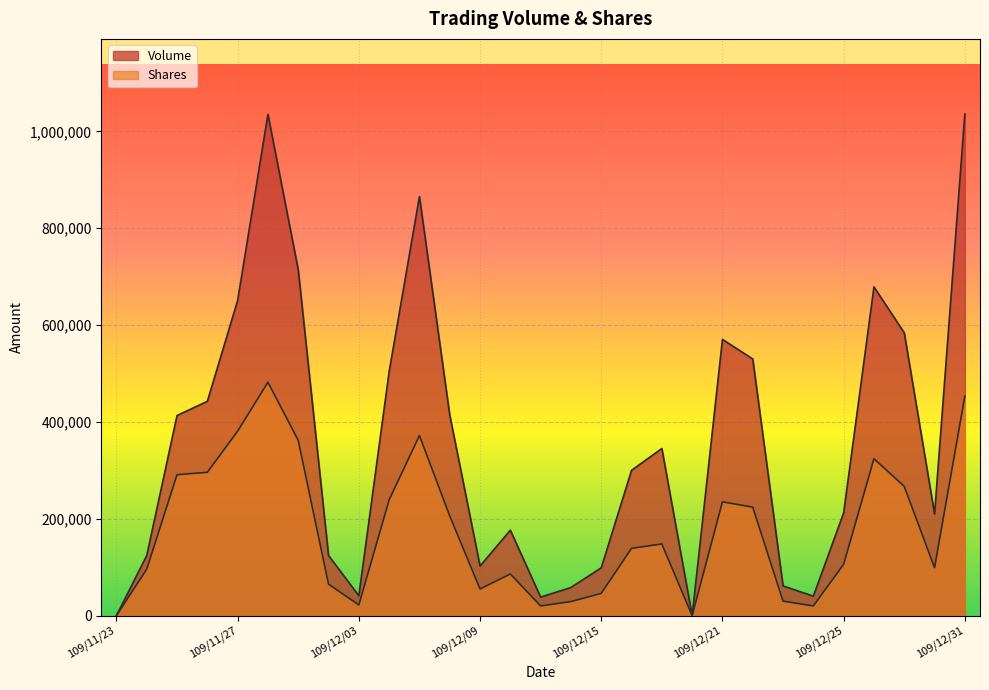

The Shares series shows 338305 at 109/12/04. True or false?

False